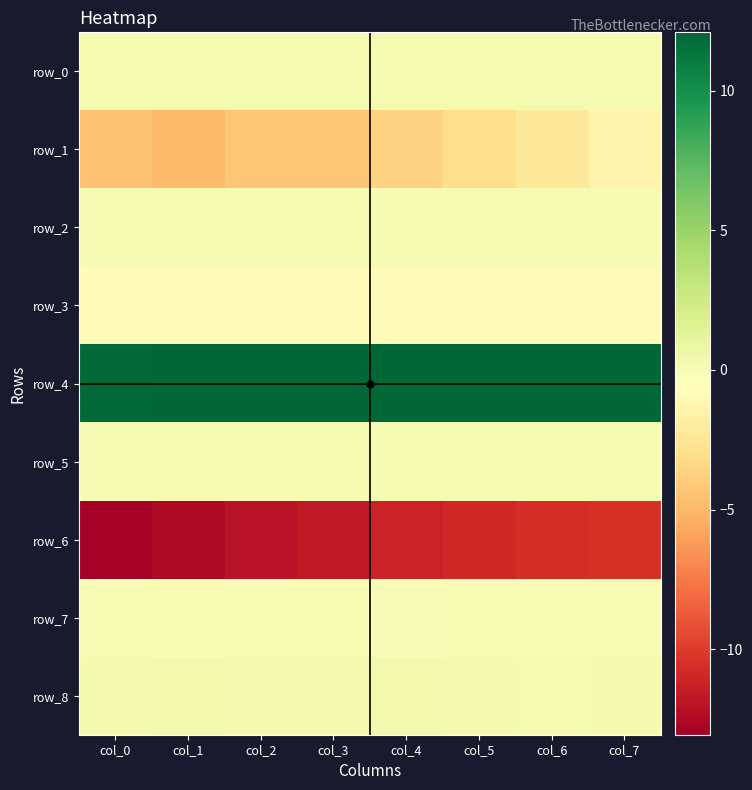

Between col_1 and col_2, which series saw the biggest shift?

row_1